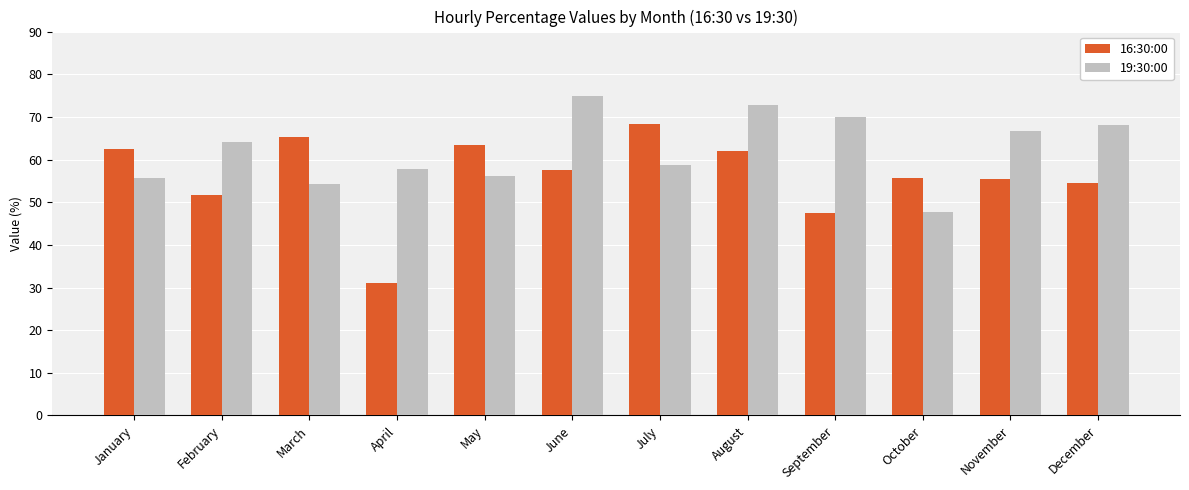

Is it true that 19:30:00 equals 71.9 at October?

False